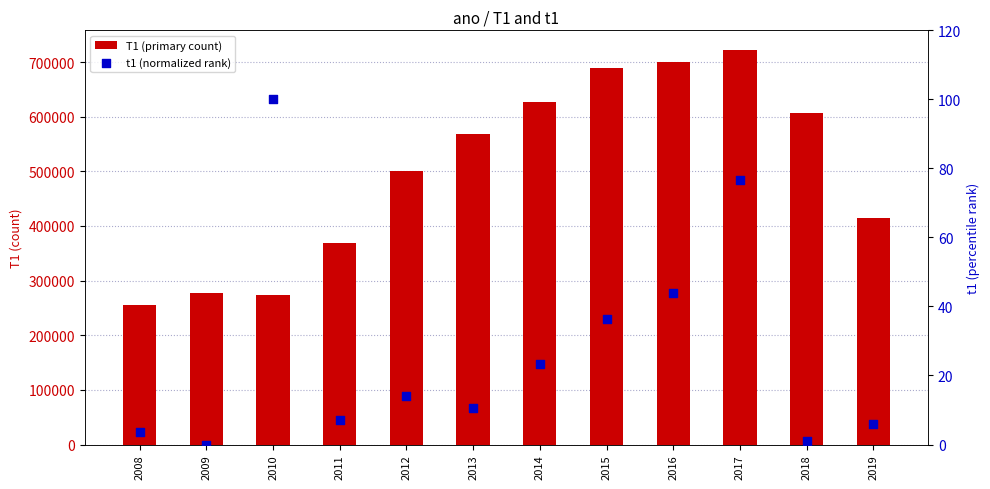

Is the value of T1 (primary count) at 2015 greater than the value of t1 (normalized rank) at 2015?

Yes